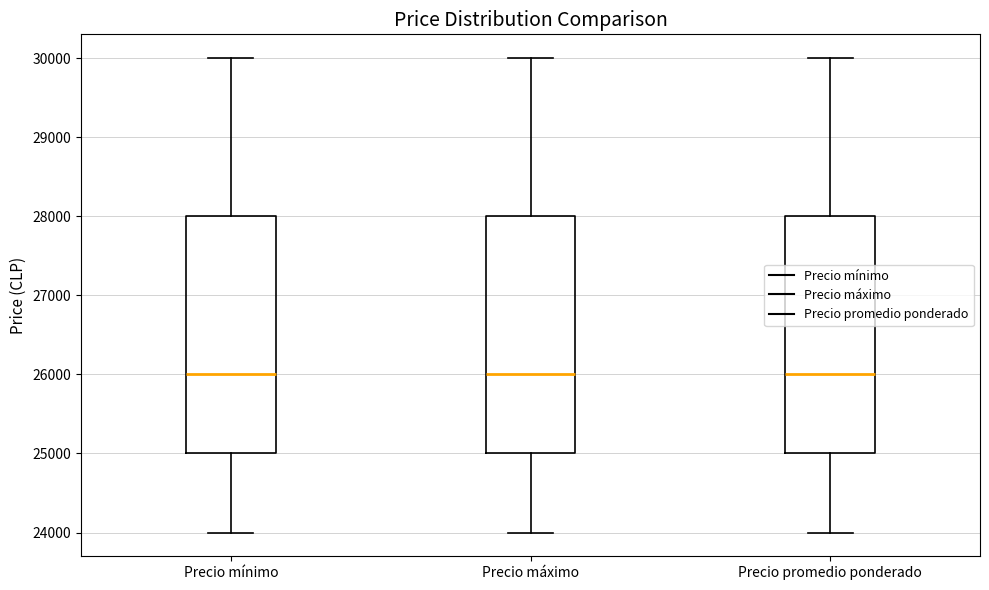

Reading left to right, transcribe this box plot: for each box, give where its median line is, the range the box spans, and where its two whiskers end, as read against the y-axis. The values are not printed on the chart, so give them approximately, as read against the axis.

Precio mínimo: median 26000, box 25000 to 28000, whiskers 24000 to 30000
Precio máximo: median 26000, box 25000 to 28000, whiskers 24000 to 30000
Precio promedio ponderado: median 26000, box 25000 to 28000, whiskers 24000 to 30000